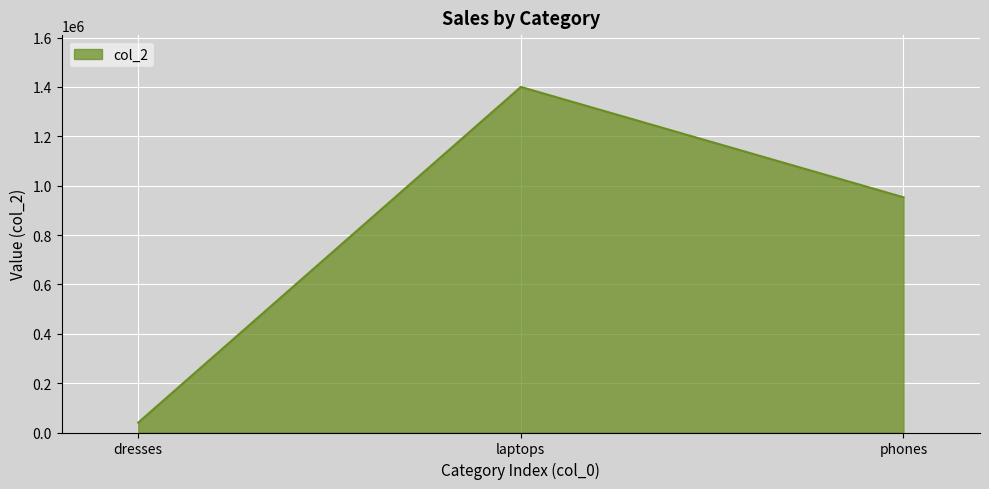

Between dresses and laptops, which is larger?

laptops